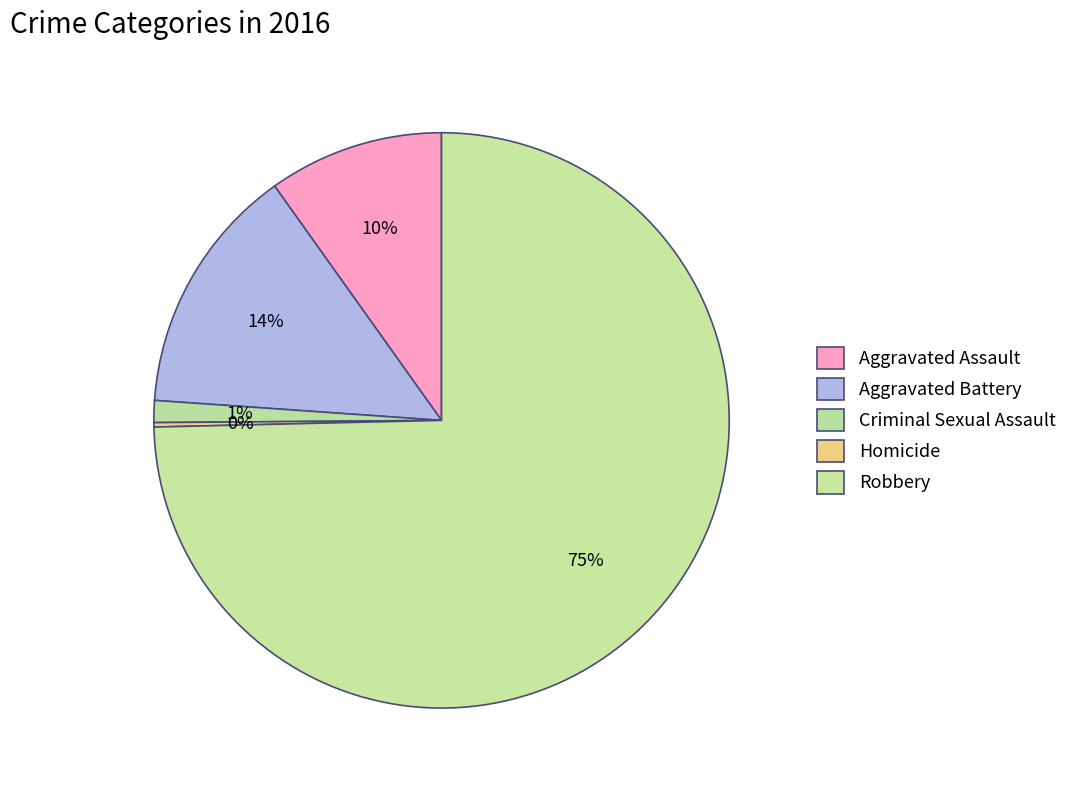

To the nearest percent, what portion does Aggravated Battery represent?

14%